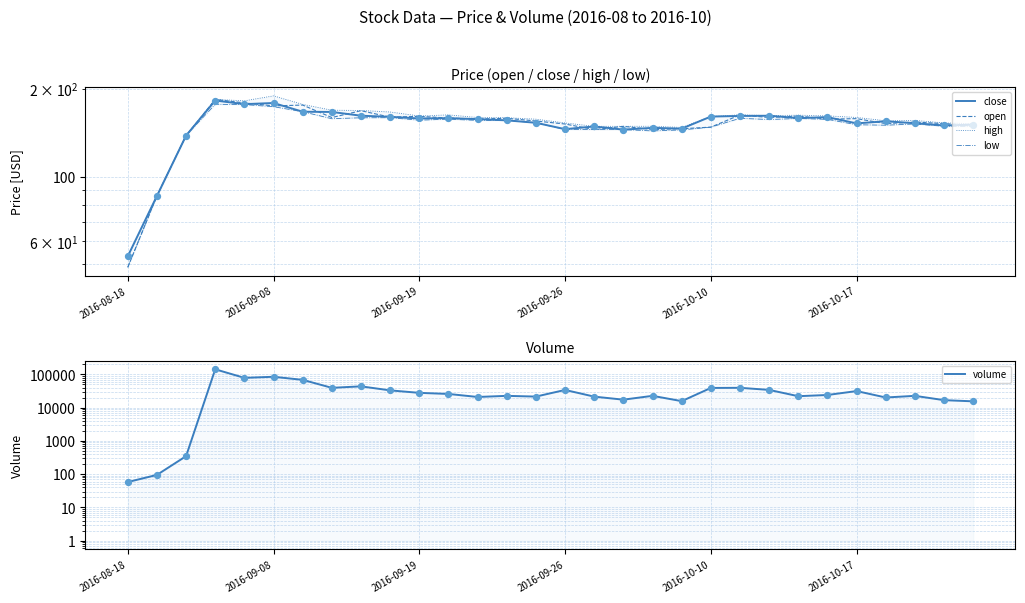

At how many categories does at least one series exceed 60240?

4